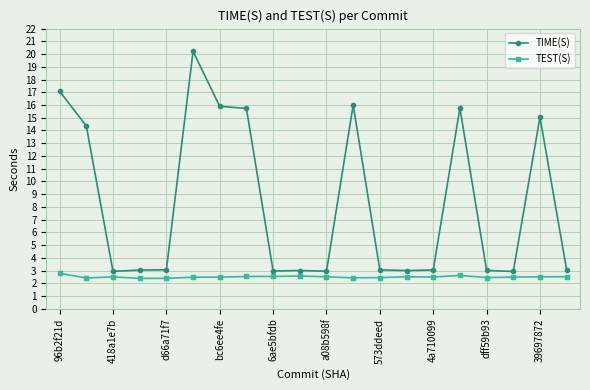

What is the average value of the TEST(S) series?

2.5